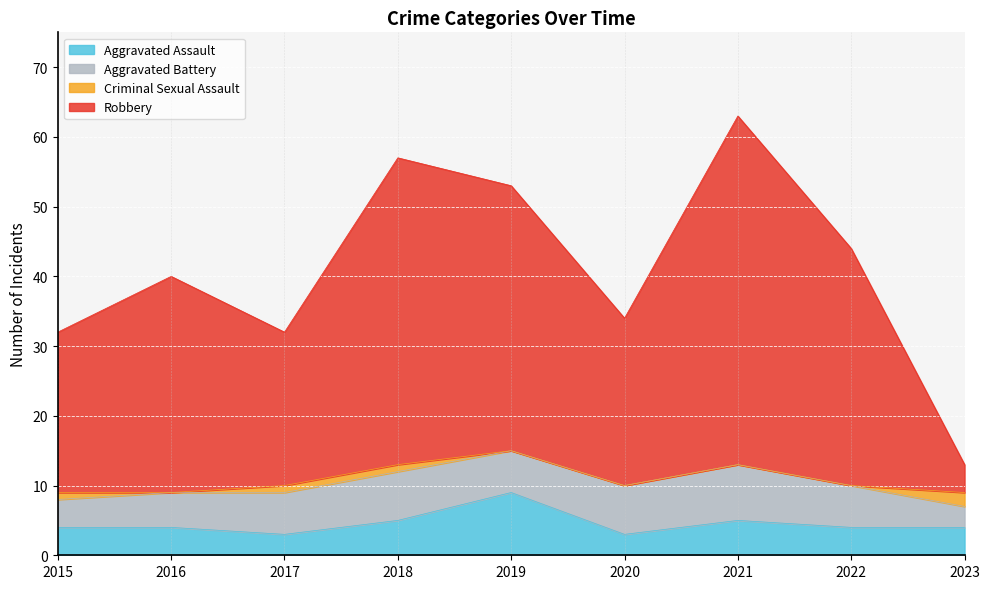

At which category is the sum across all series the highest?

2021